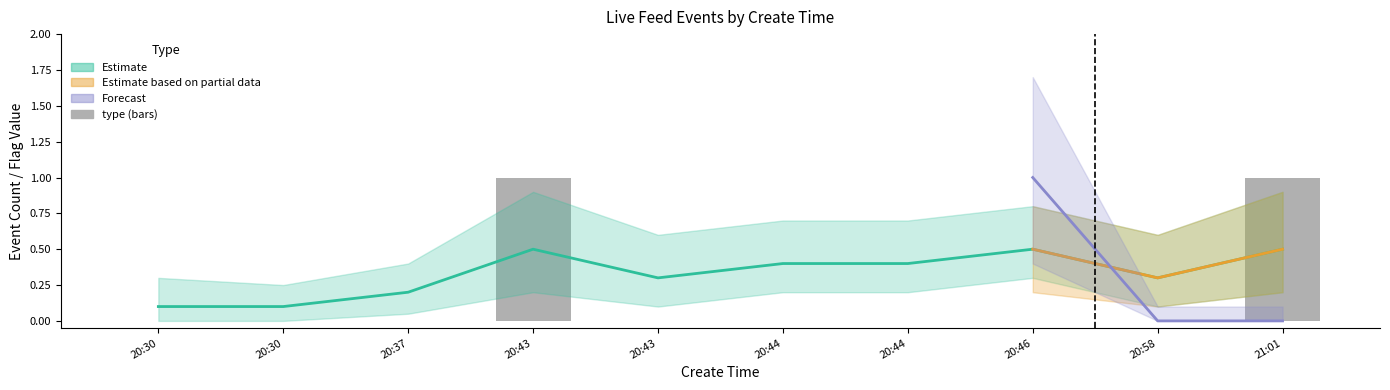

Reading left to right, extract all data points from this chart.

0	0	0	1	0	0	0	0	0	1